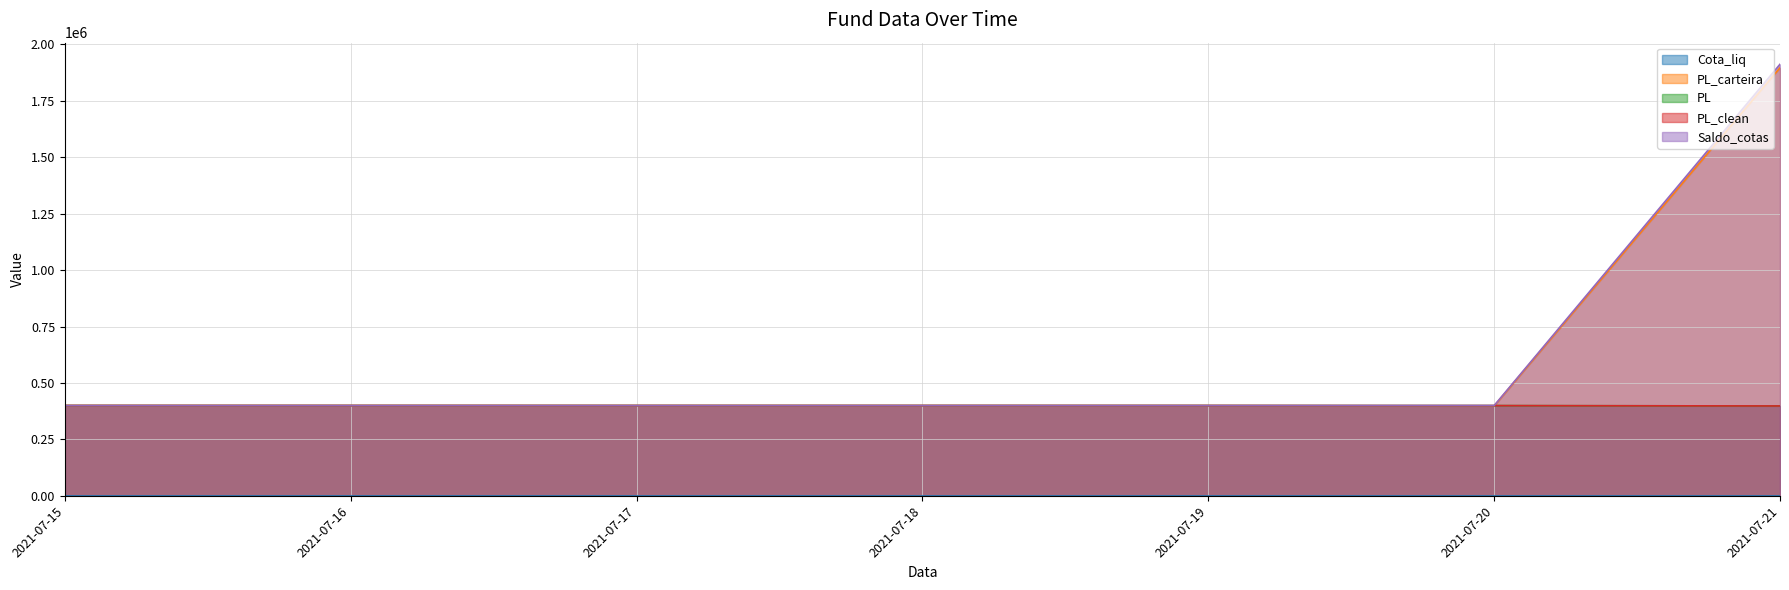

Between 2021-07-19 and 2021-07-20, which series saw the biggest shift?

PL_carteira